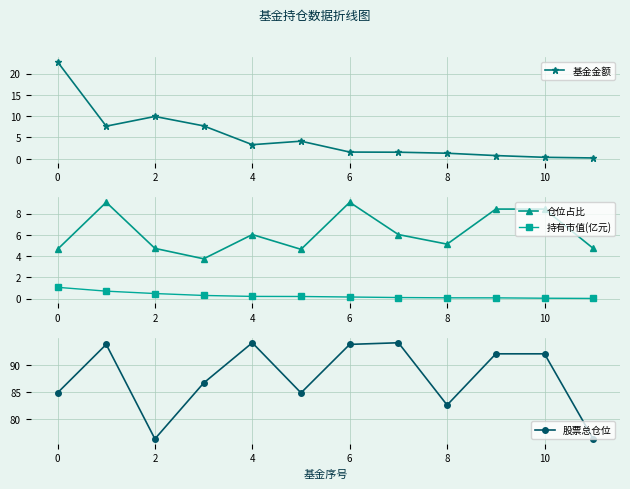

True or false: 持有市值(亿元) and 仓位占比 cross at least once.

False